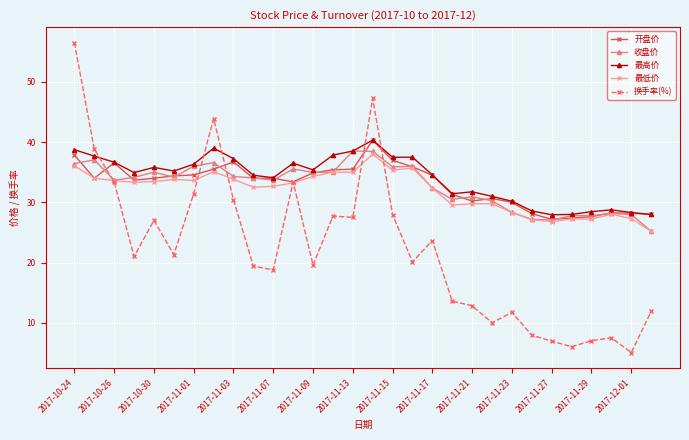

How many intersections are there between 换手率(%) and 最高价?

5